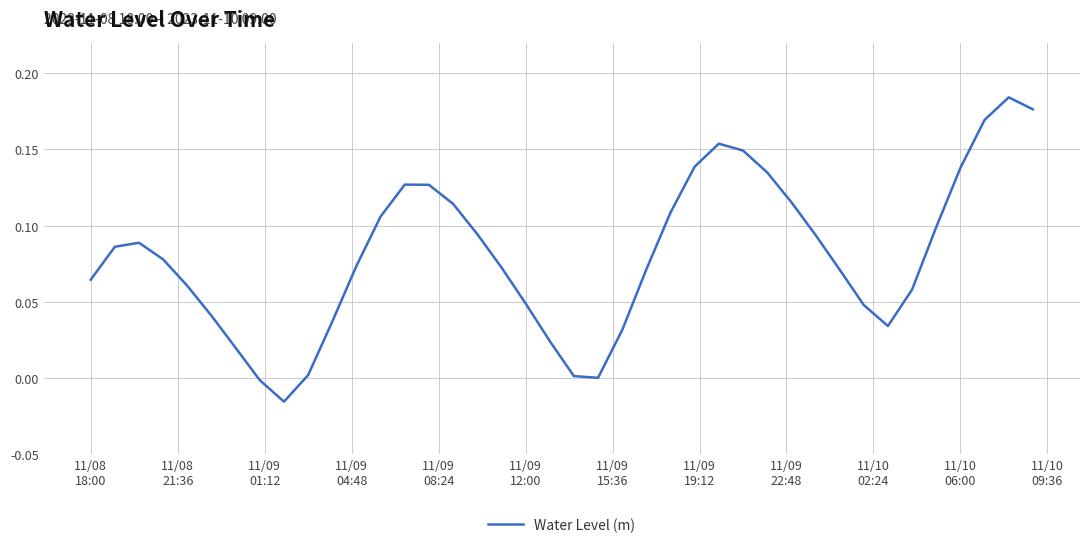

True or false: there are more than 2 points higher than both neighbors.

True